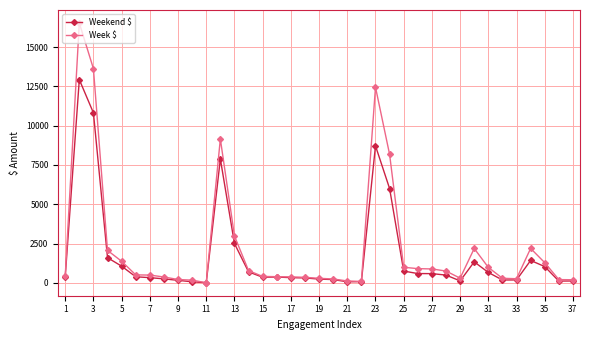

What is the maximum value for Weekend $?

12928.8